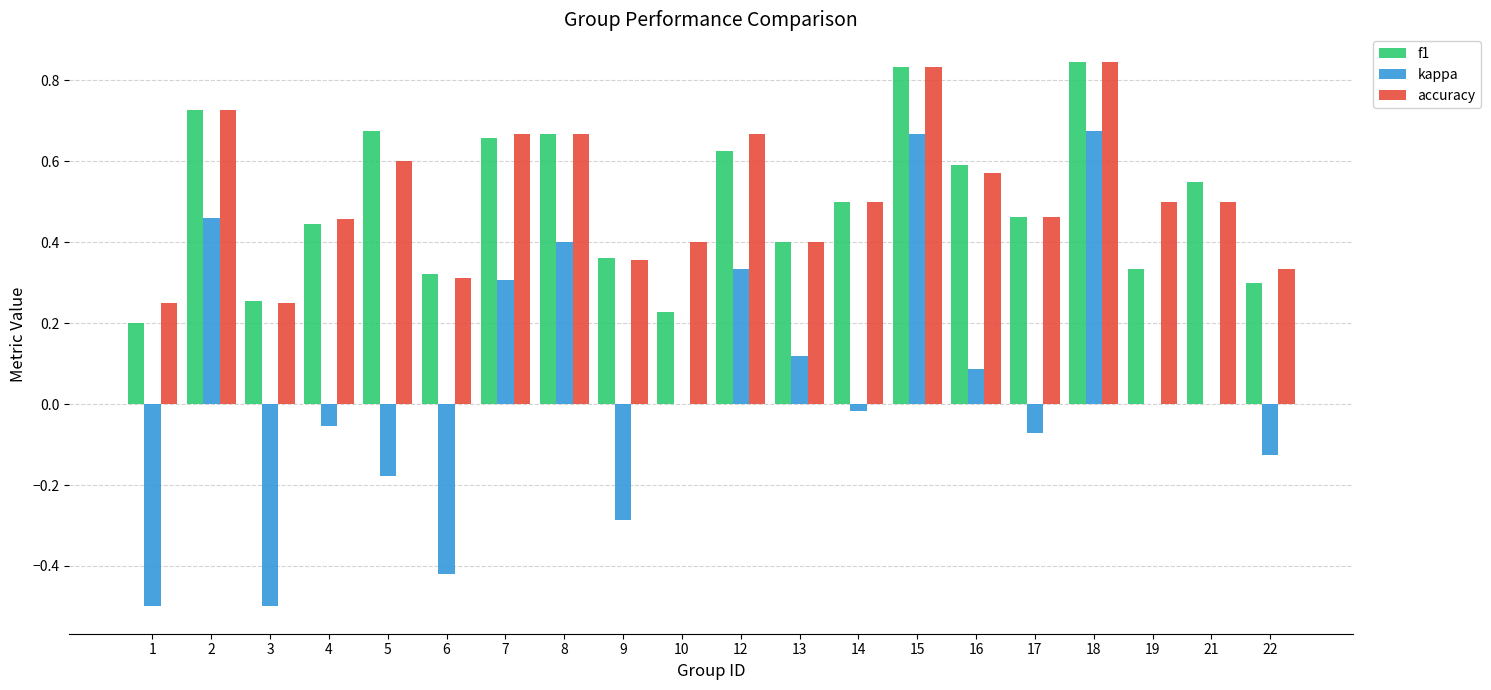

Is the value of kappa at 2 greater than the value of f1 at 12?

No